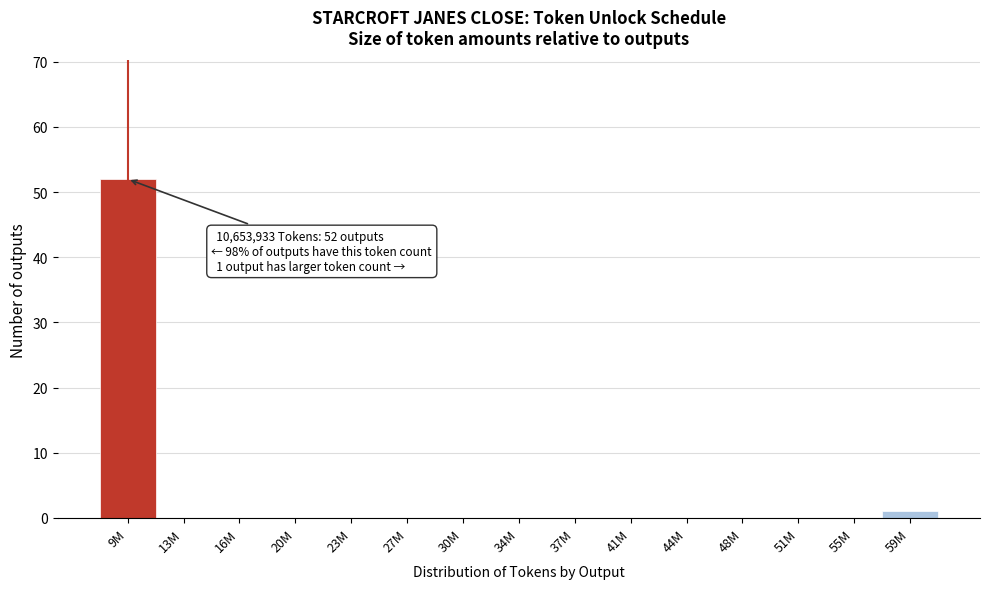

Reading left to right, transcribe all the data shown in this chart.

9M=52	13M=0	16M=0	20M=0	23M=0	27M=0	30M=0	34M=0	37M=0	41M=0	44M=0	48M=0	51M=0	55M=0	59M=1